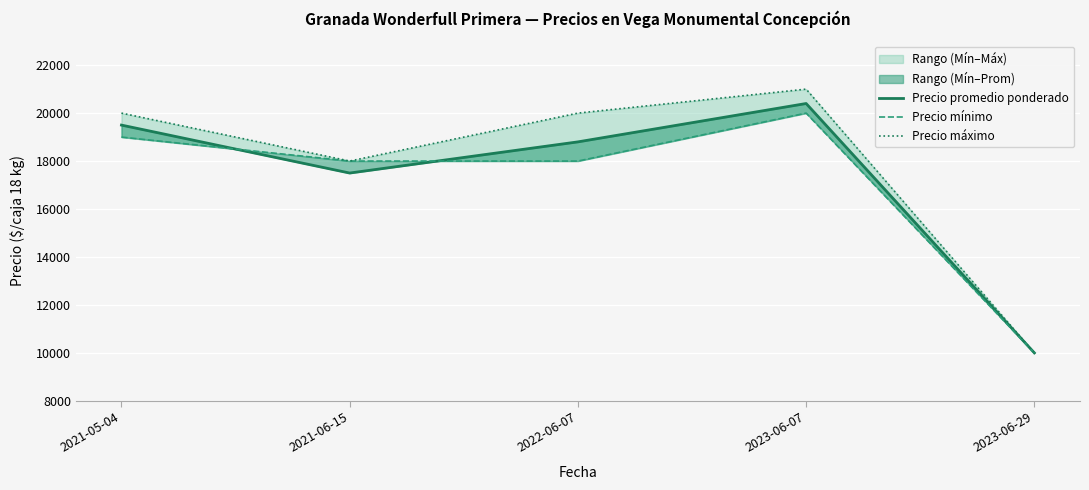

Which has a higher value, 2022-06-07 or 2023-06-07?

2023-06-07